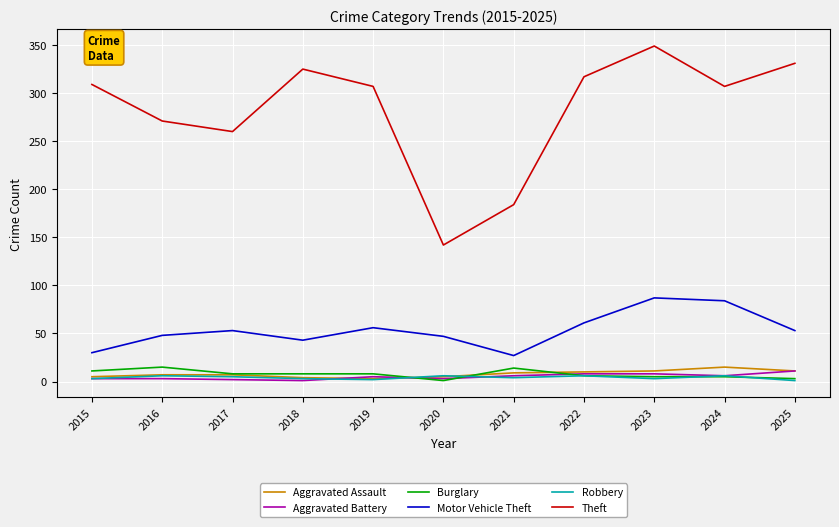

What is the total value across all series at 2016?

350